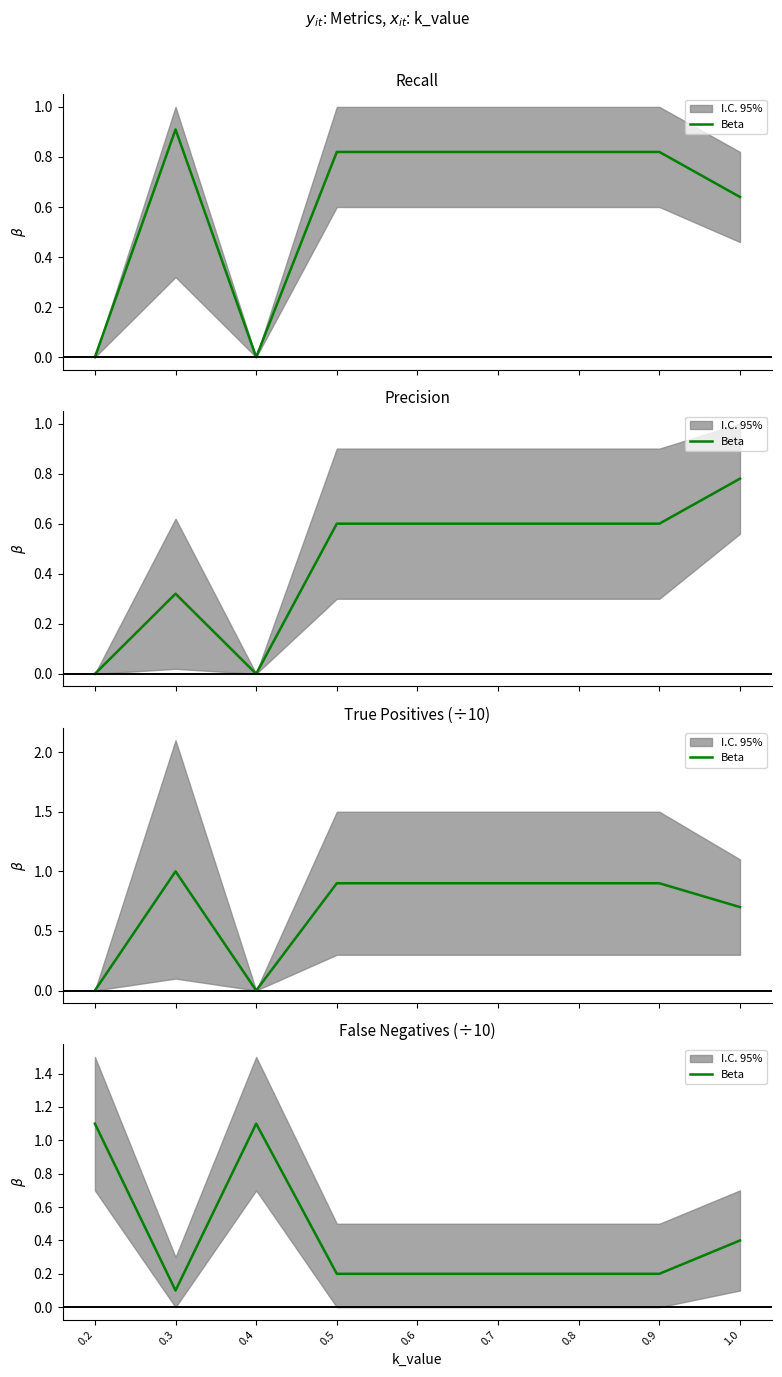

What position from the right is 0.9?

2